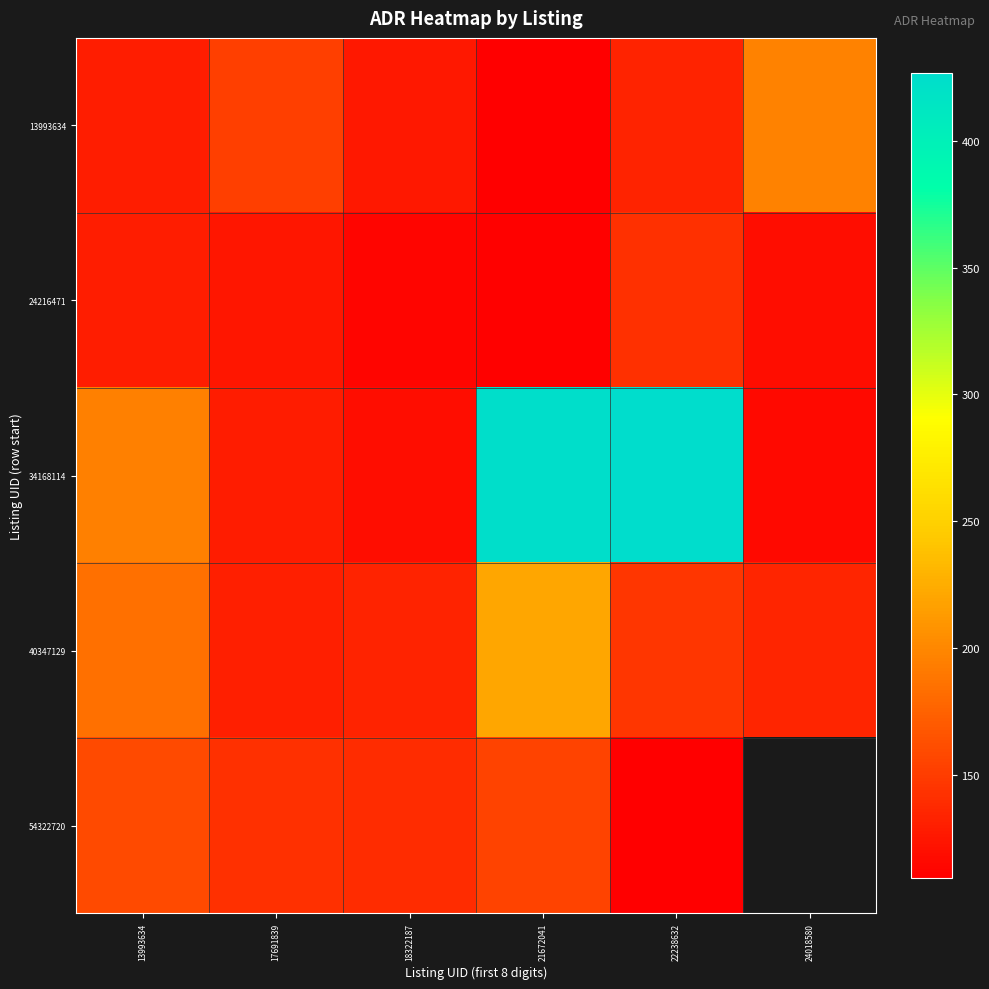

Which series changed the most between 21672041 and 22238632?

40347129